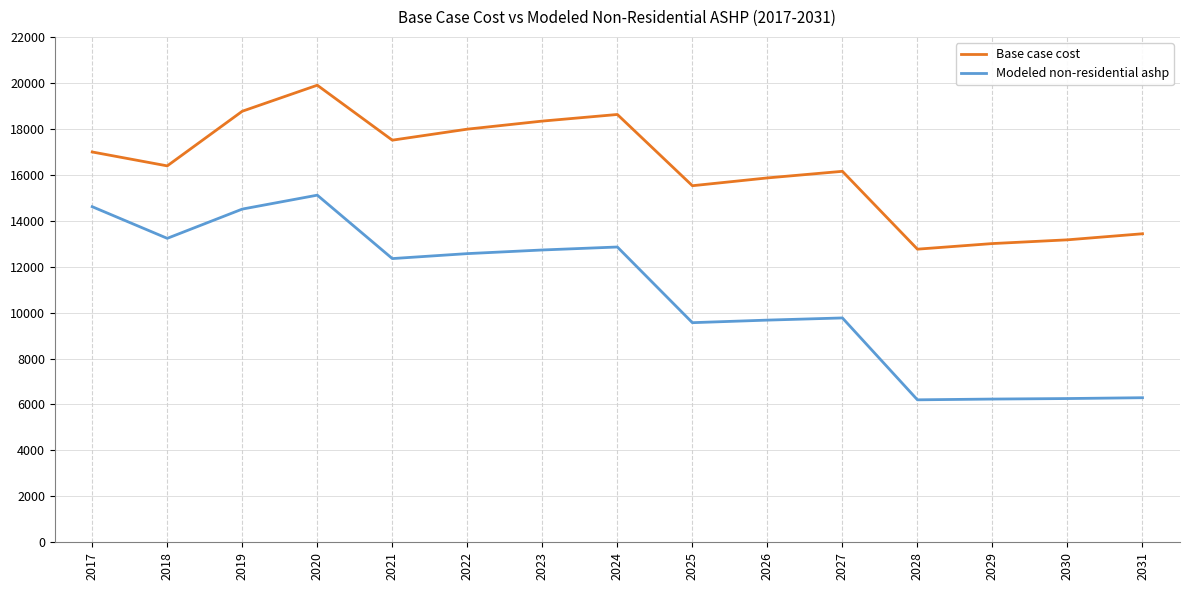

At which category is the sum across all series the highest?

2020